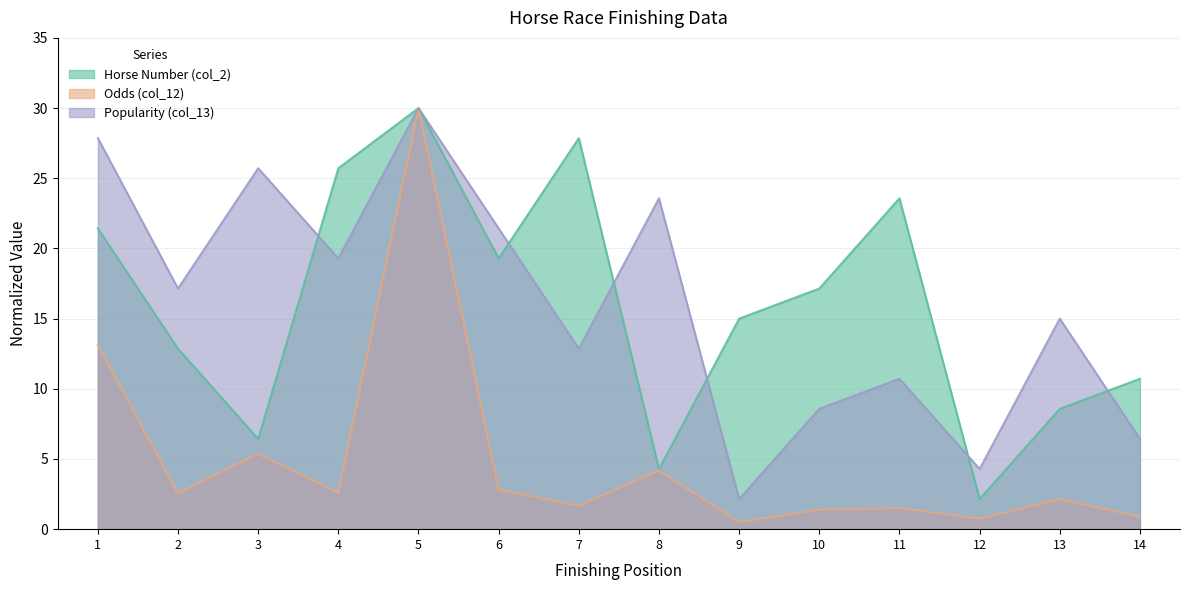

Reading left to right, what are all the values shown in this chart?

Horse Number (col_2): 21.4	12.9	6.4	25.7	30.0	19.3	27.9	4.3	15.0	17.1	23.6	2.1	8.6	10.7
Odds (col_12): 13.1	2.6	5.4	2.6	30.0	2.8	1.7	4.2	0.5	1.4	1.5	0.7	2.2	0.9
Popularity (col_13): 27.9	17.1	25.7	19.3	30.0	21.4	12.9	23.6	2.1	8.6	10.7	4.3	15.0	6.4